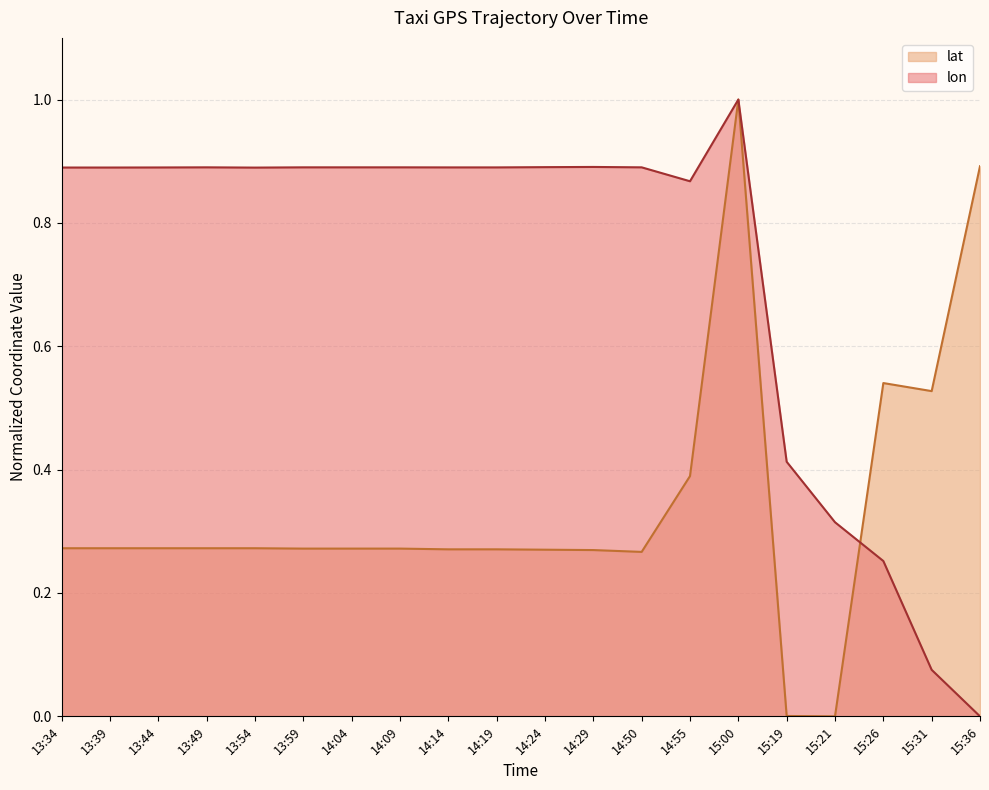

What are all the series names shown in the legend?

lat, lon